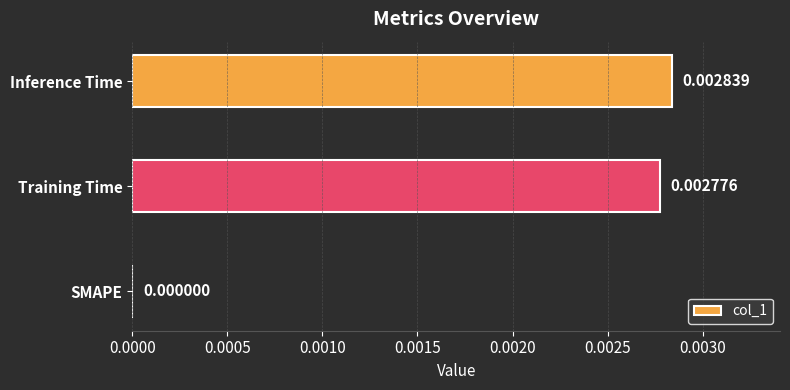

At which label is the value closest to 0?

SMAPE